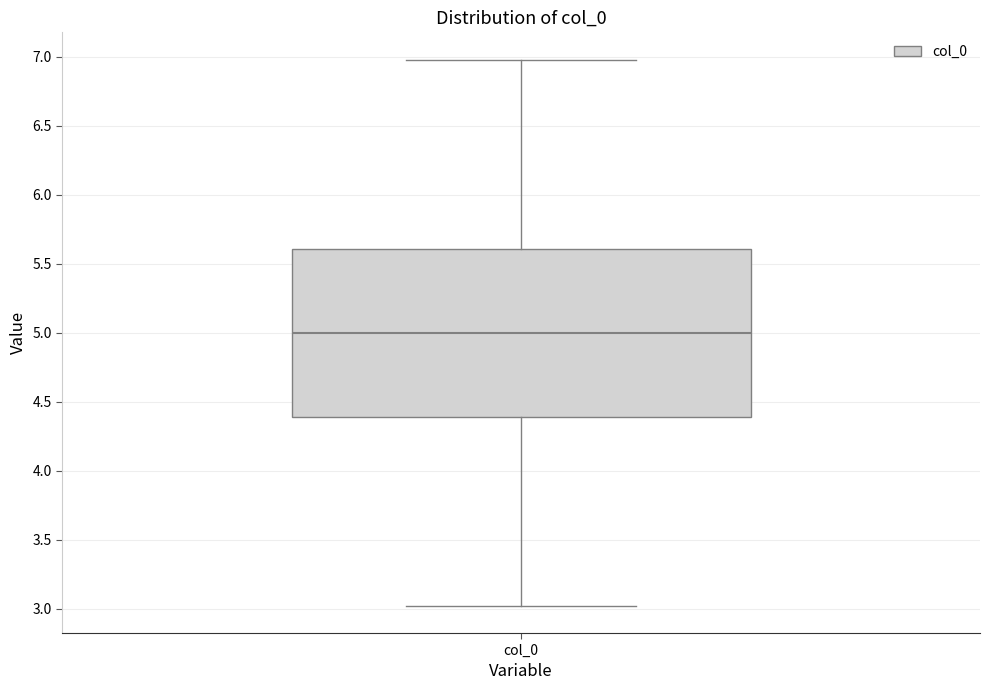

Read this box plot against the y-axis: the position of the median line, the range covered by the box, and the ends of both whiskers. The values are not printed on the chart, so give them approximately, as read against the axis.

median 5.0, box 4.4 to 5.6, whiskers 3.0 to 7.0